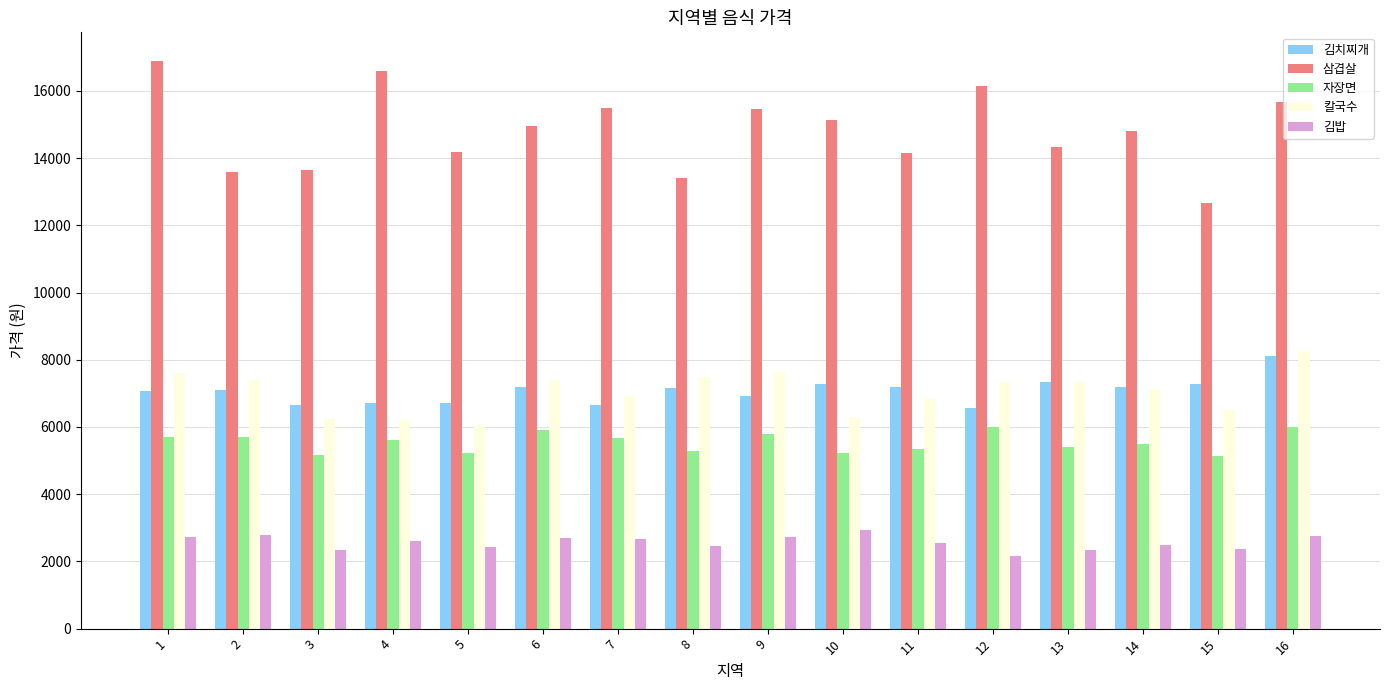

Which series has the largest total across all categories?

삼겹살